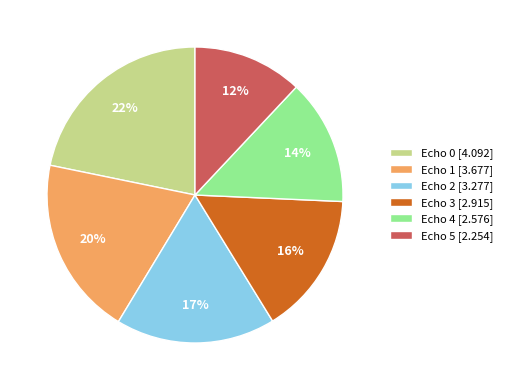

To the nearest percent, what is the difference between the largest and smallest slice percentages?

10%